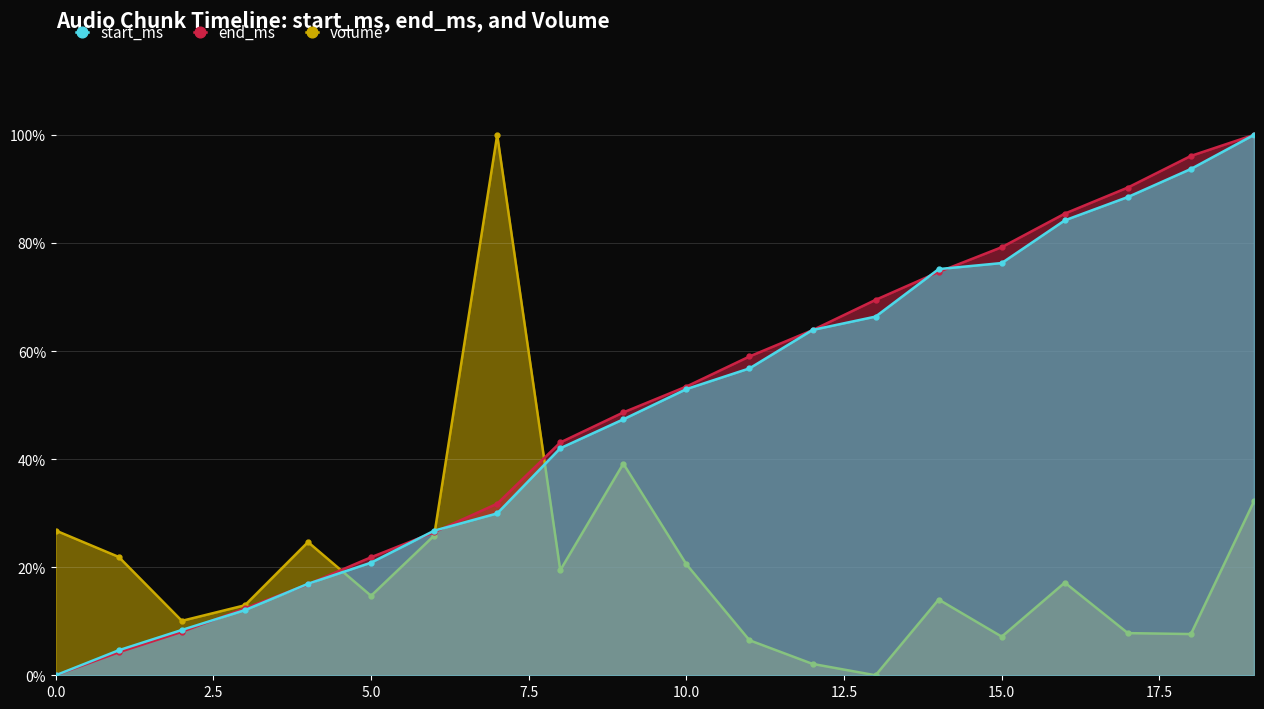

What is the difference between the maximum and minimum values in the volume series?

1.0